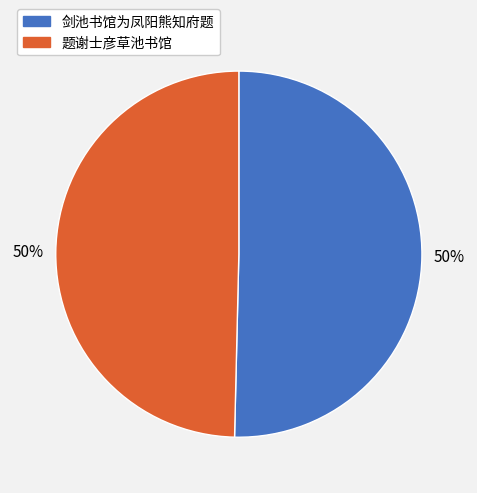

To the nearest percent, what is the average slice percentage?

50%